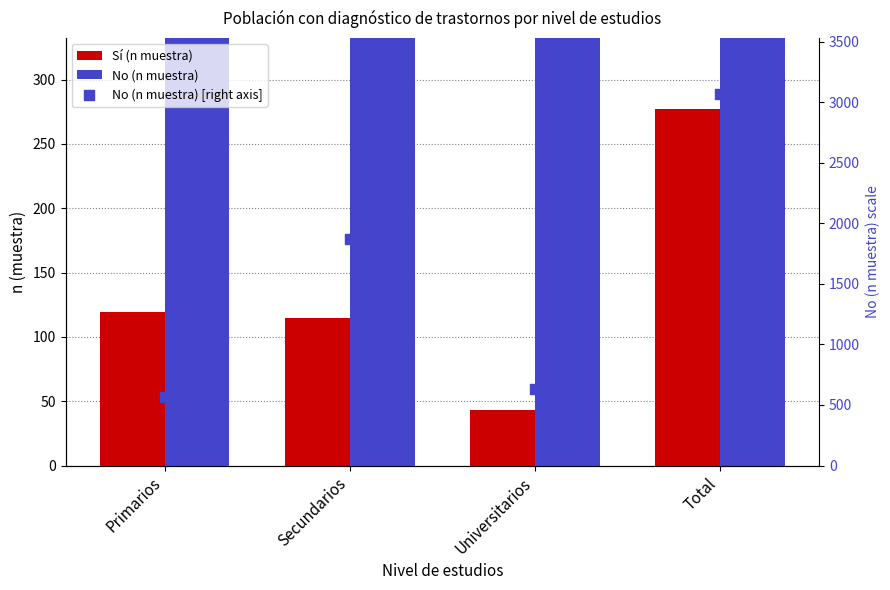

What are all the series names shown in the legend?

Sí (n muestra), No (n muestra), No (n muestra) [right axis]